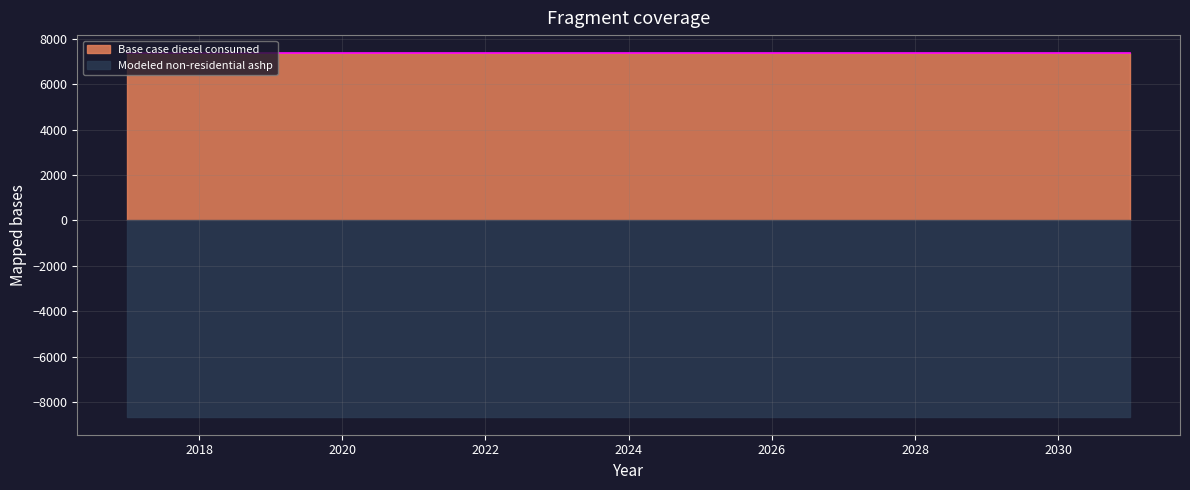

What is the lowest value of the Base case diesel consumed series?

7364.4